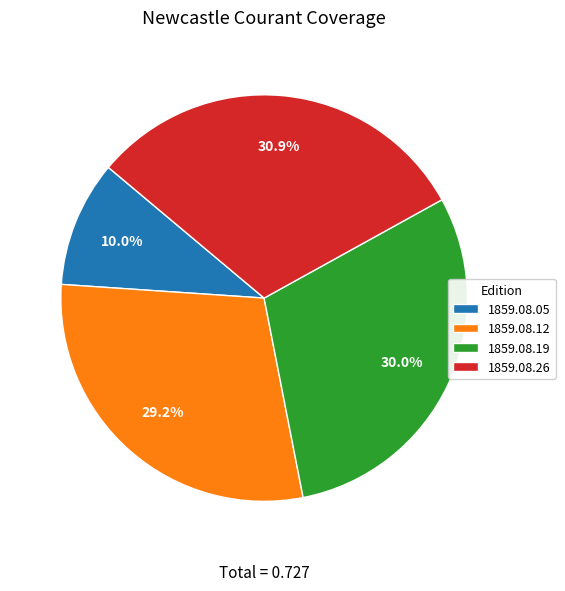

Rank the categories by value from lowest to highest.

1859.08.05, 1859.08.12, 1859.08.19, 1859.08.26